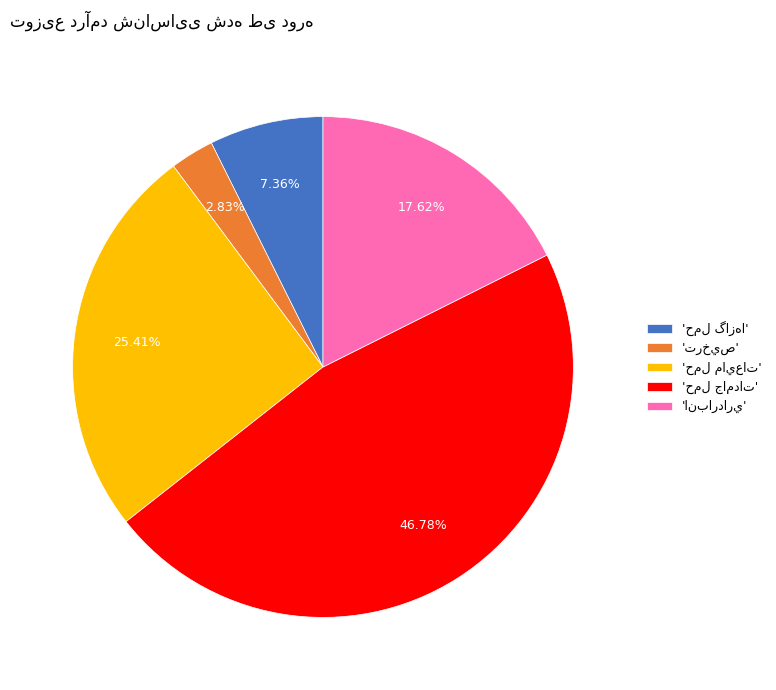

Count the number of slices in the pie.

5